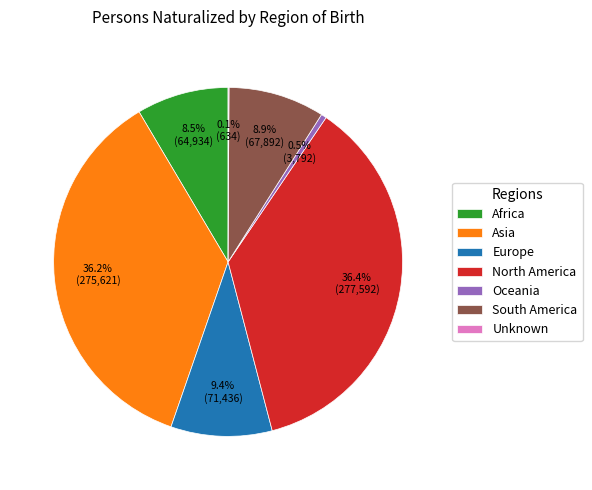

To the nearest percent, what percentage of the pie is Asia?

36%